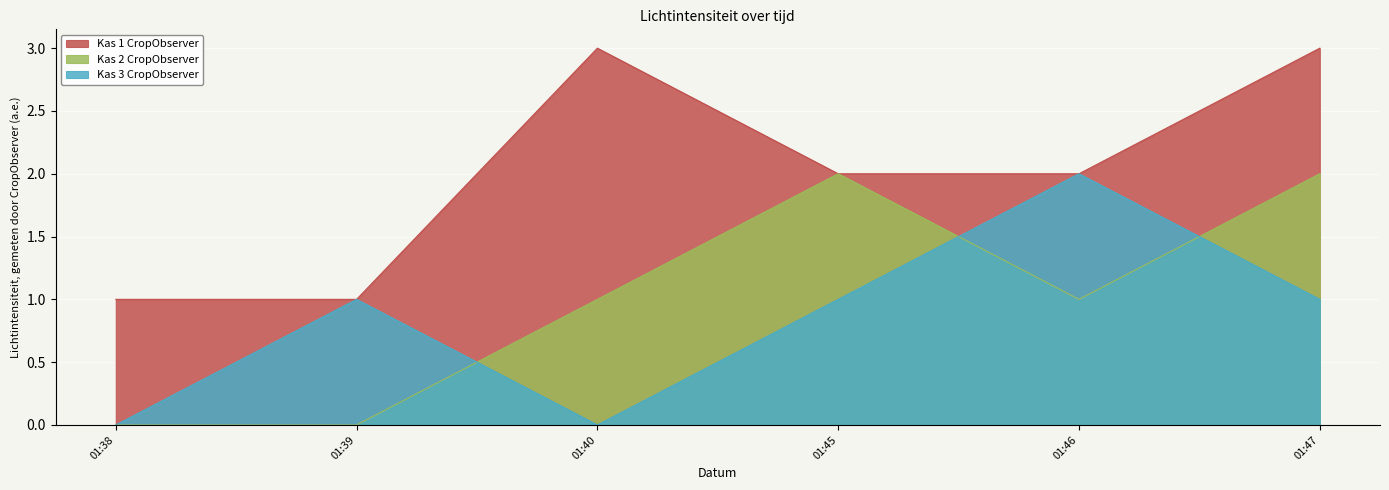

What is the difference between the Kas 2 CropObserver values at 01:46 and 01:45?

1